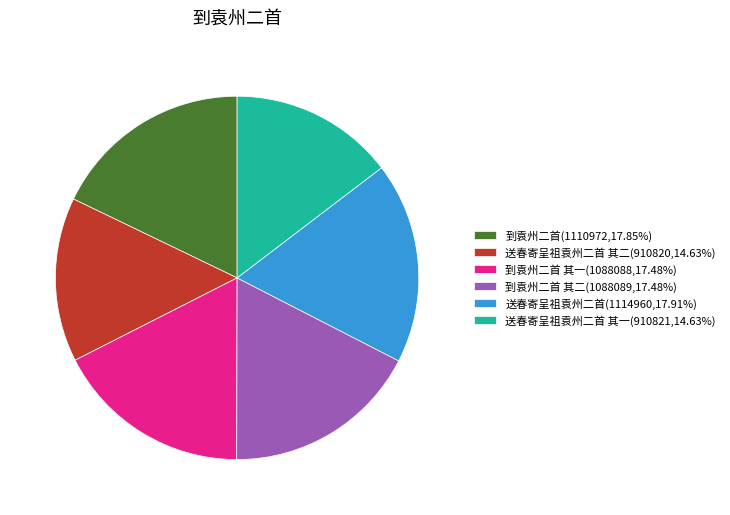

Combined, do 到袁州二首(1110972,17.85%) and 到袁州二首 其二(1088089,17.48%) account for over 50%?

No